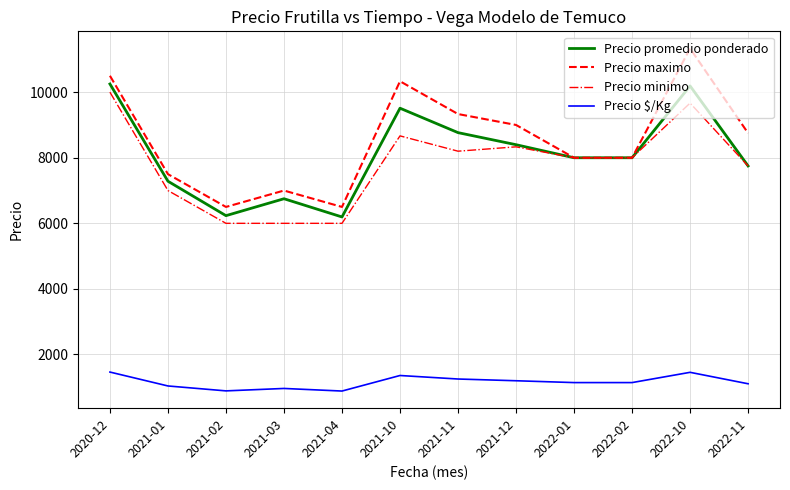

Where does the Precio $/Kg series first go above 1143?

2020-12